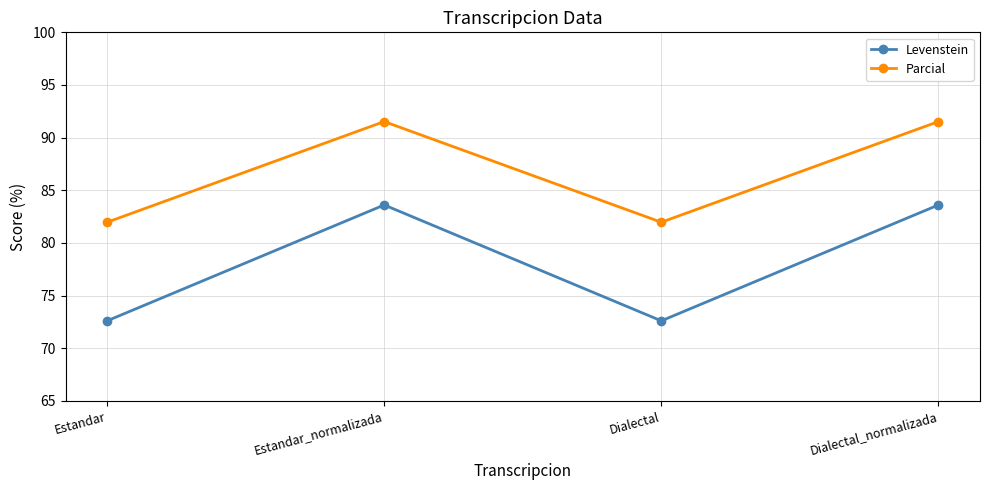

Reading left to right, extract all data points from this chart.

Levenstein: Estandar=72.6	Estandar_normalizada=83.6	Dialectal=72.6	Dialectal_normalizada=83.6
Parcial: Estandar=82.0	Estandar_normalizada=91.5	Dialectal=82.0	Dialectal_normalizada=91.5